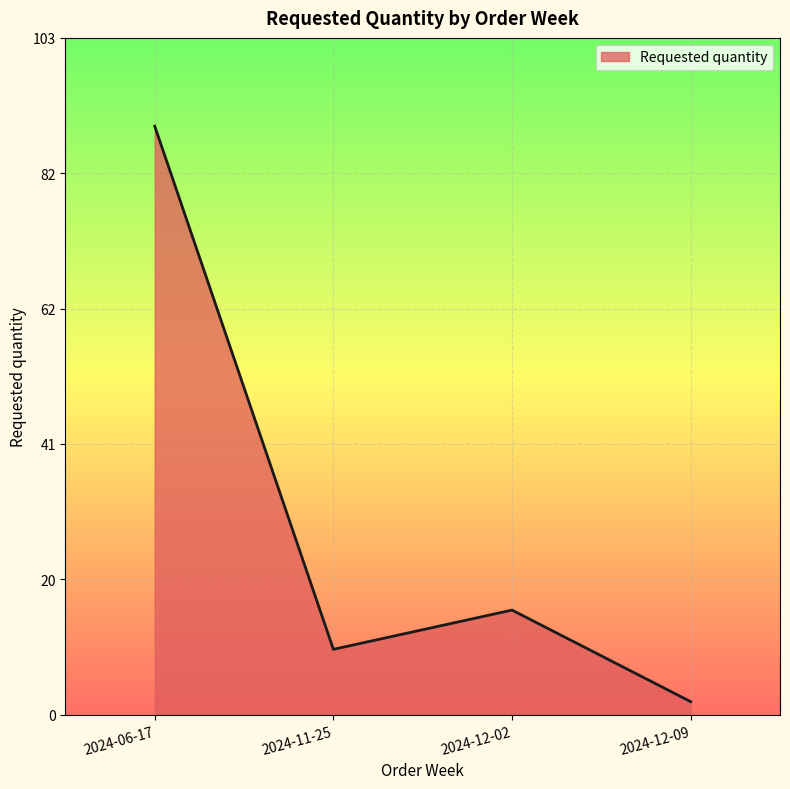

What position from the left is 2024-06-17?

1